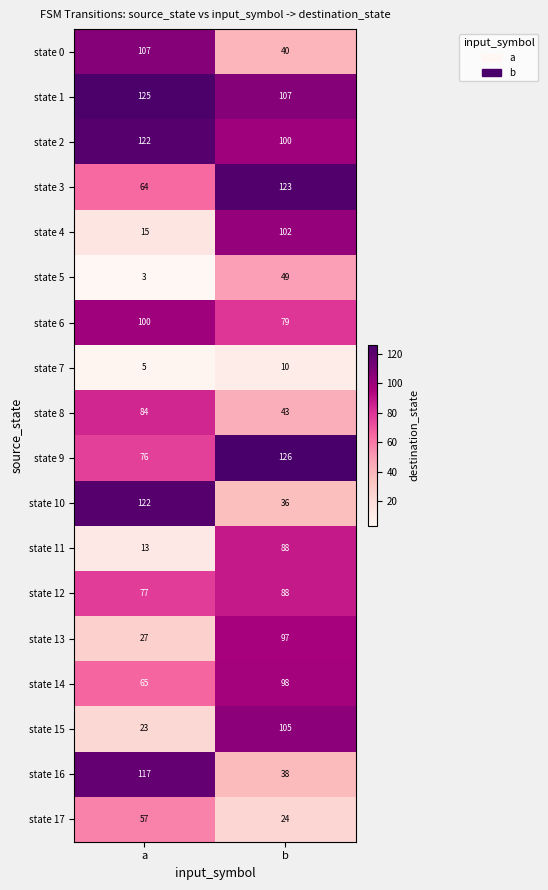

What is the sum of all state 14 values?

163